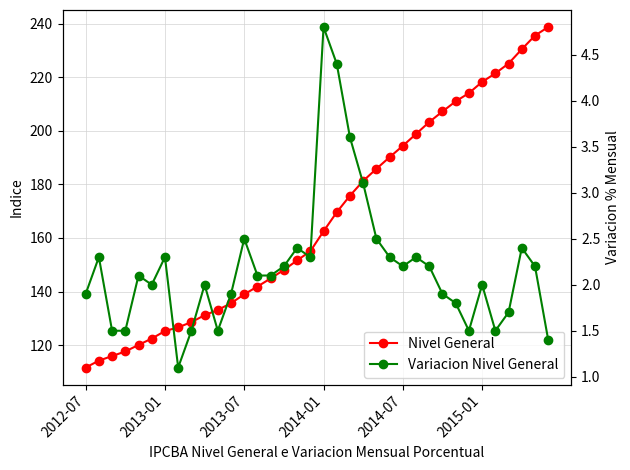

The value of Nivel General at 13 is 141.9. True or false?

True